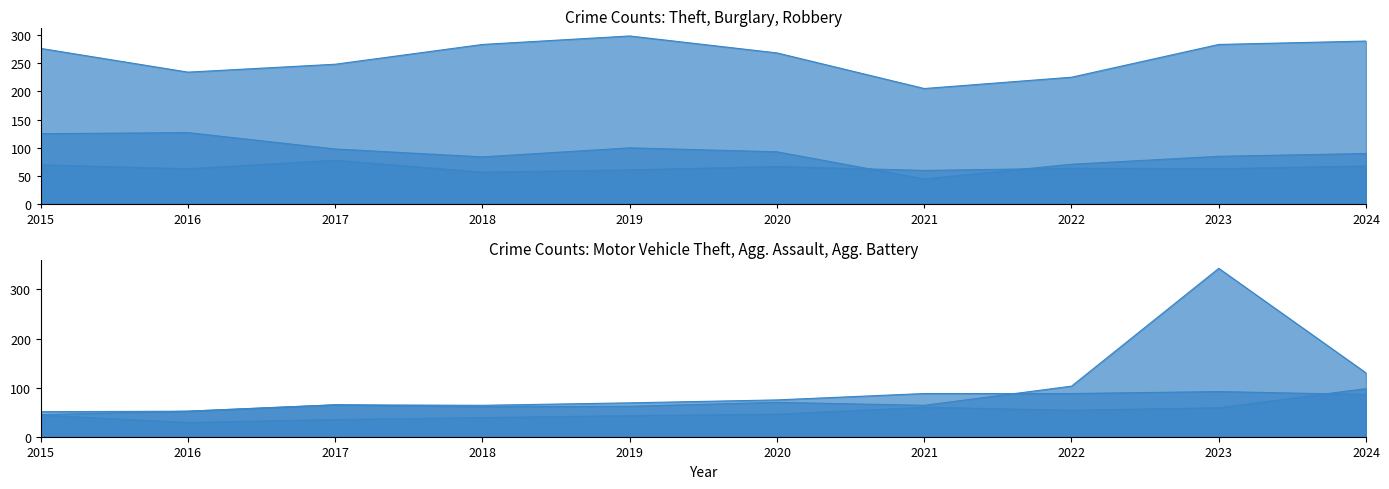

What is the sum of all Robbery values?

651